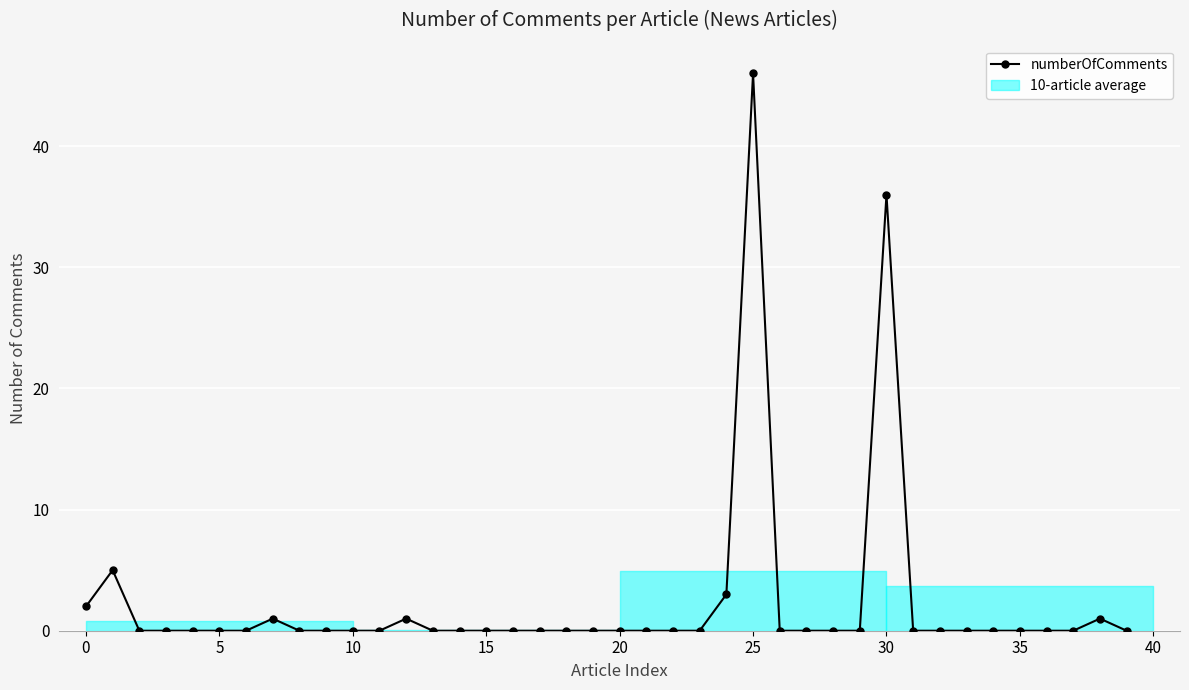

What is the maximum value shown in the chart?

46